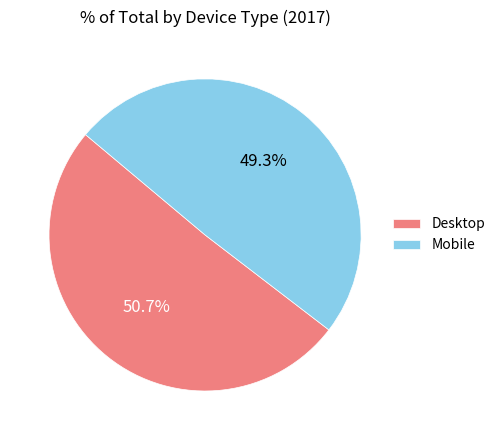

Is it true that Mobile is 49% of the pie?

True